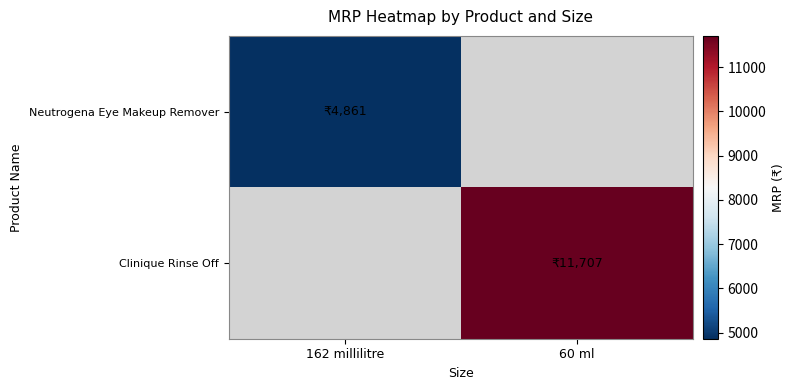

The value of Neutrogena Eye Makeup Remover at 162 millilitre is 4861.0. True or false?

True